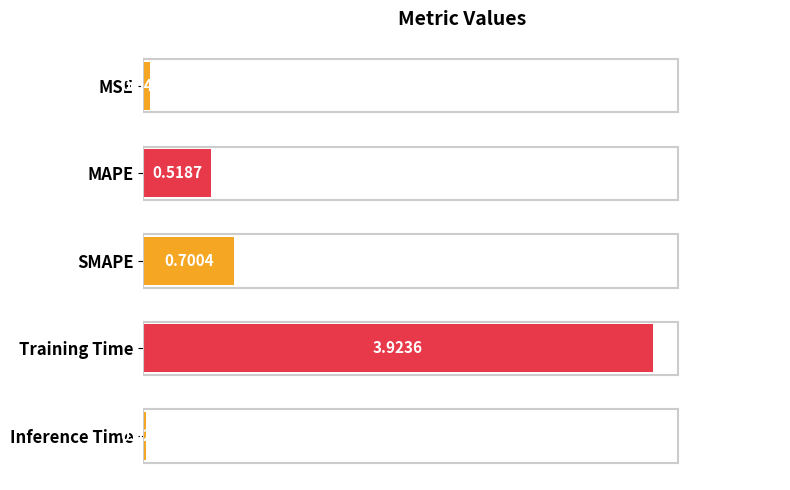

Are the bars horizontal?

Yes